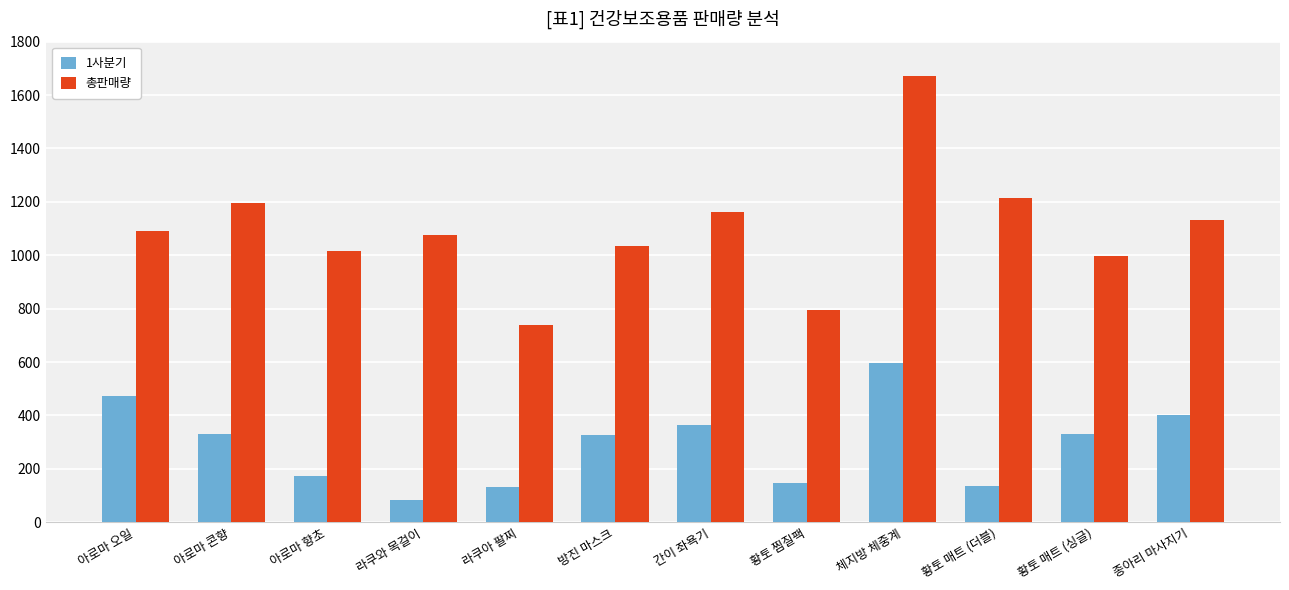

List the series in order of their peak value, lowest first.

1사분기, 총판매량